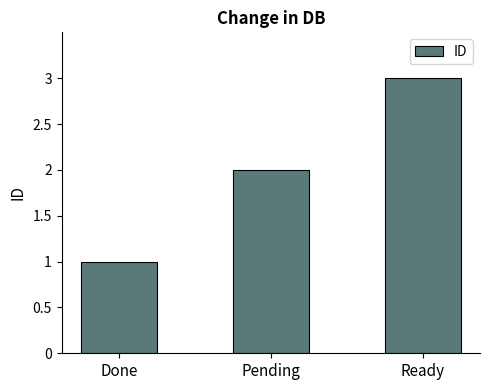

List the labels in order of value, smallest first.

Done, Pending, Ready